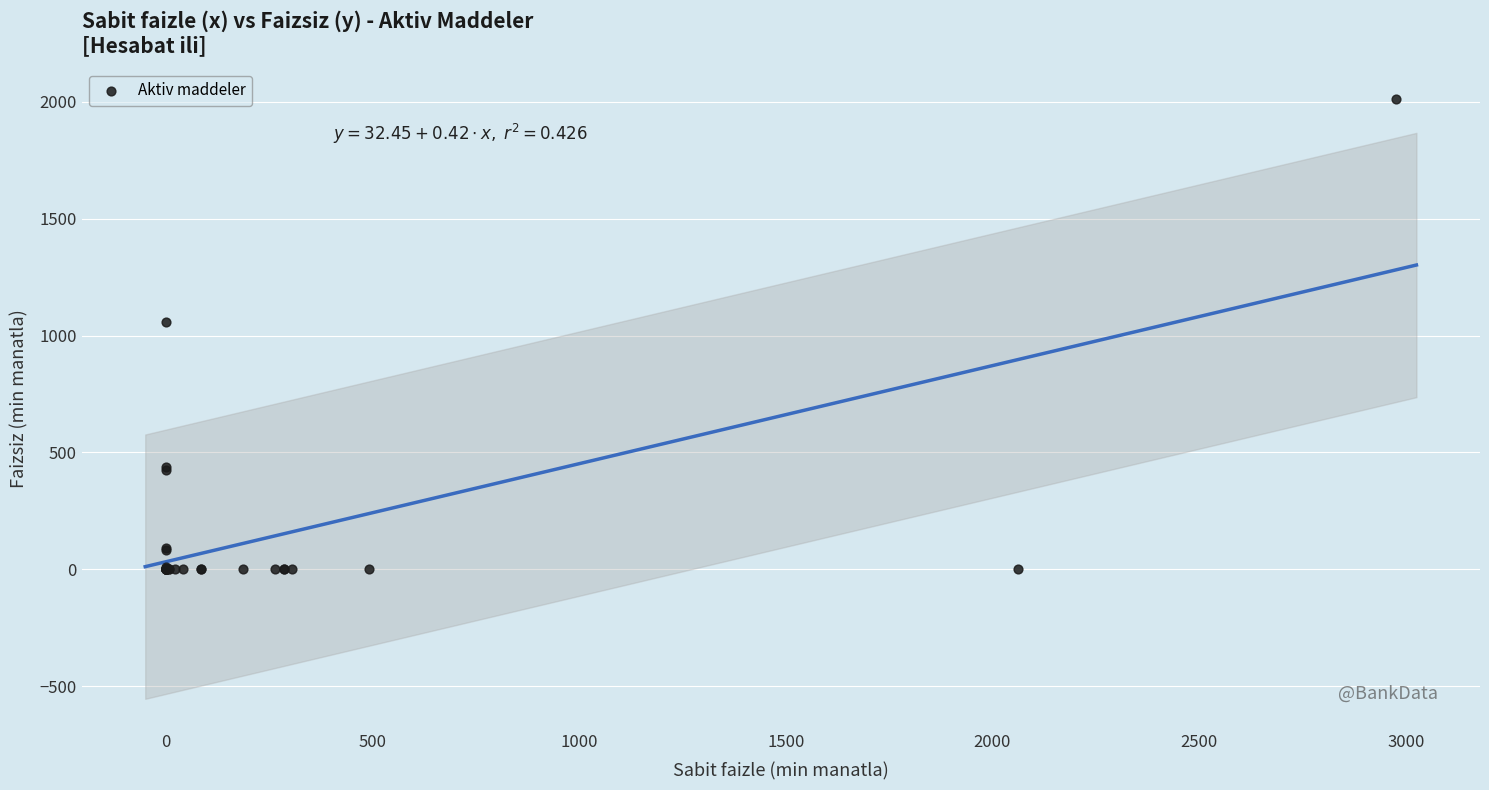

What Y value in the scatter plot is closest to 1006?

1056.8